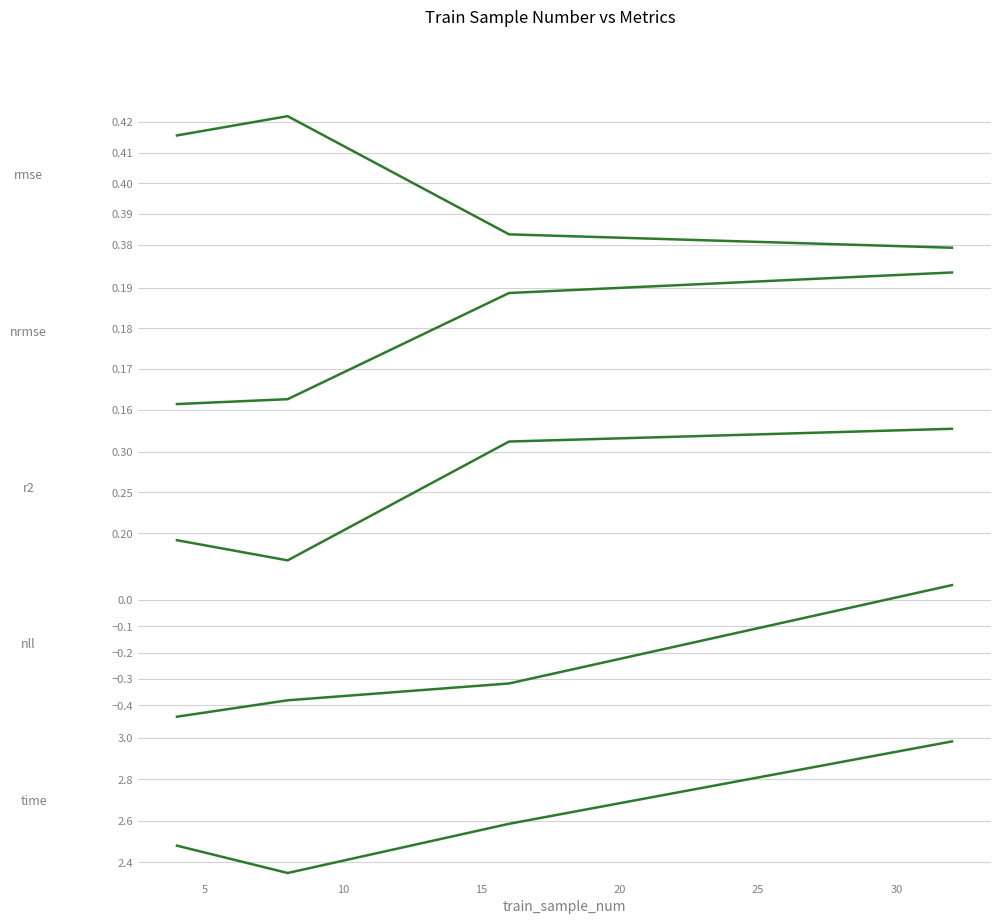

How many interior local valleys does the r2 series have?

1